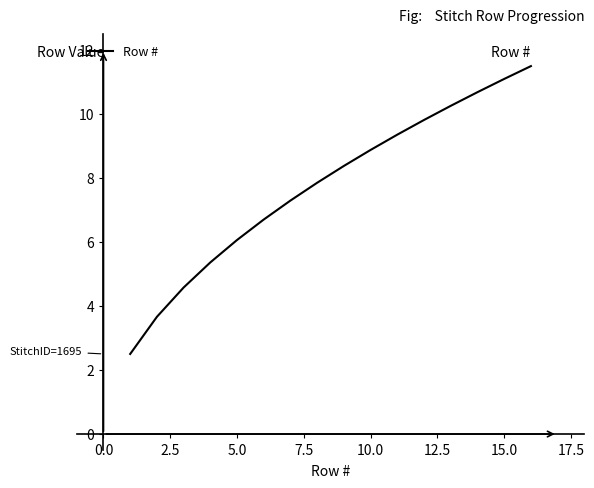

What is the difference between the maximum and minimum values?

9.0